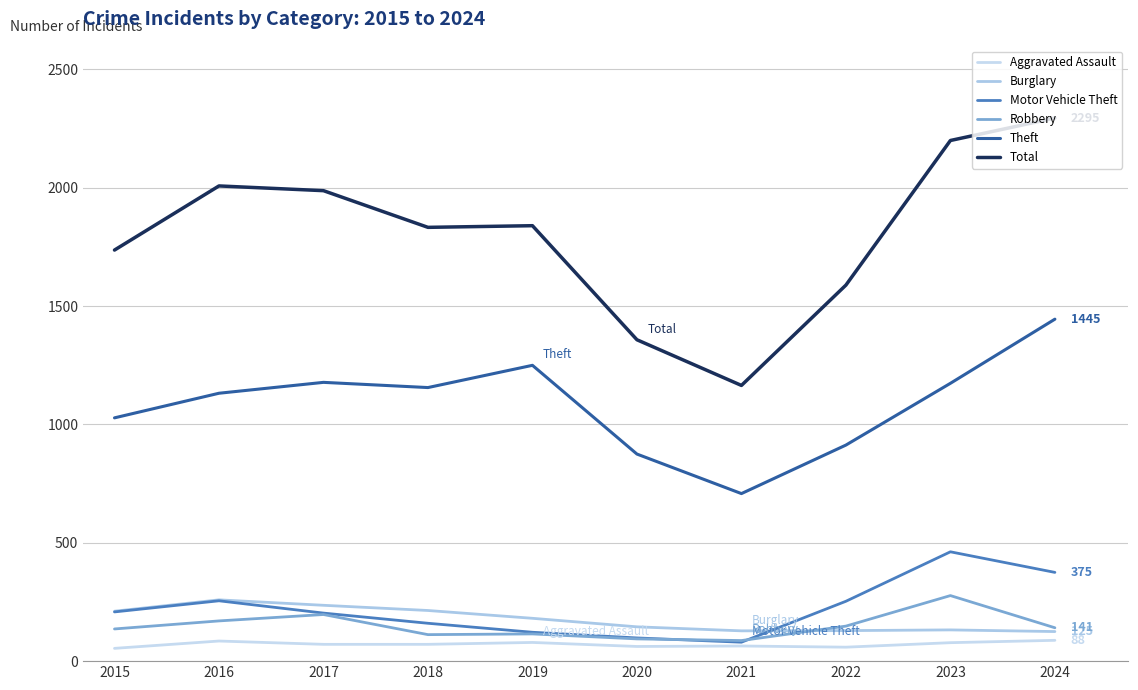

True or false: Motor Vehicle Theft and Aggravated Assault intersect in this chart.

False